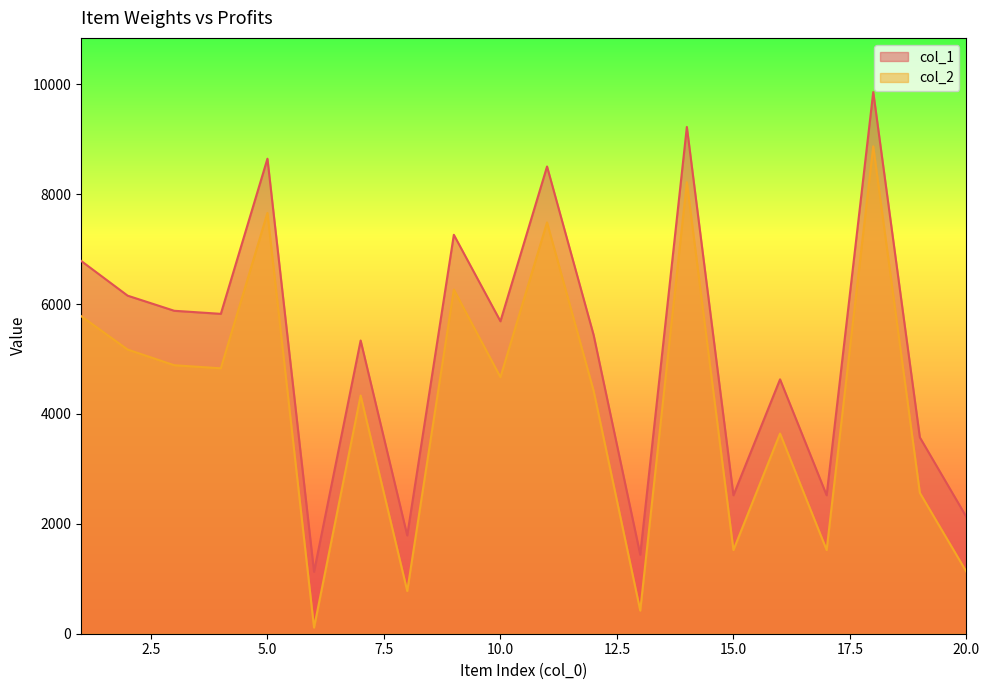

Where is the first local minimum for col_1?

4